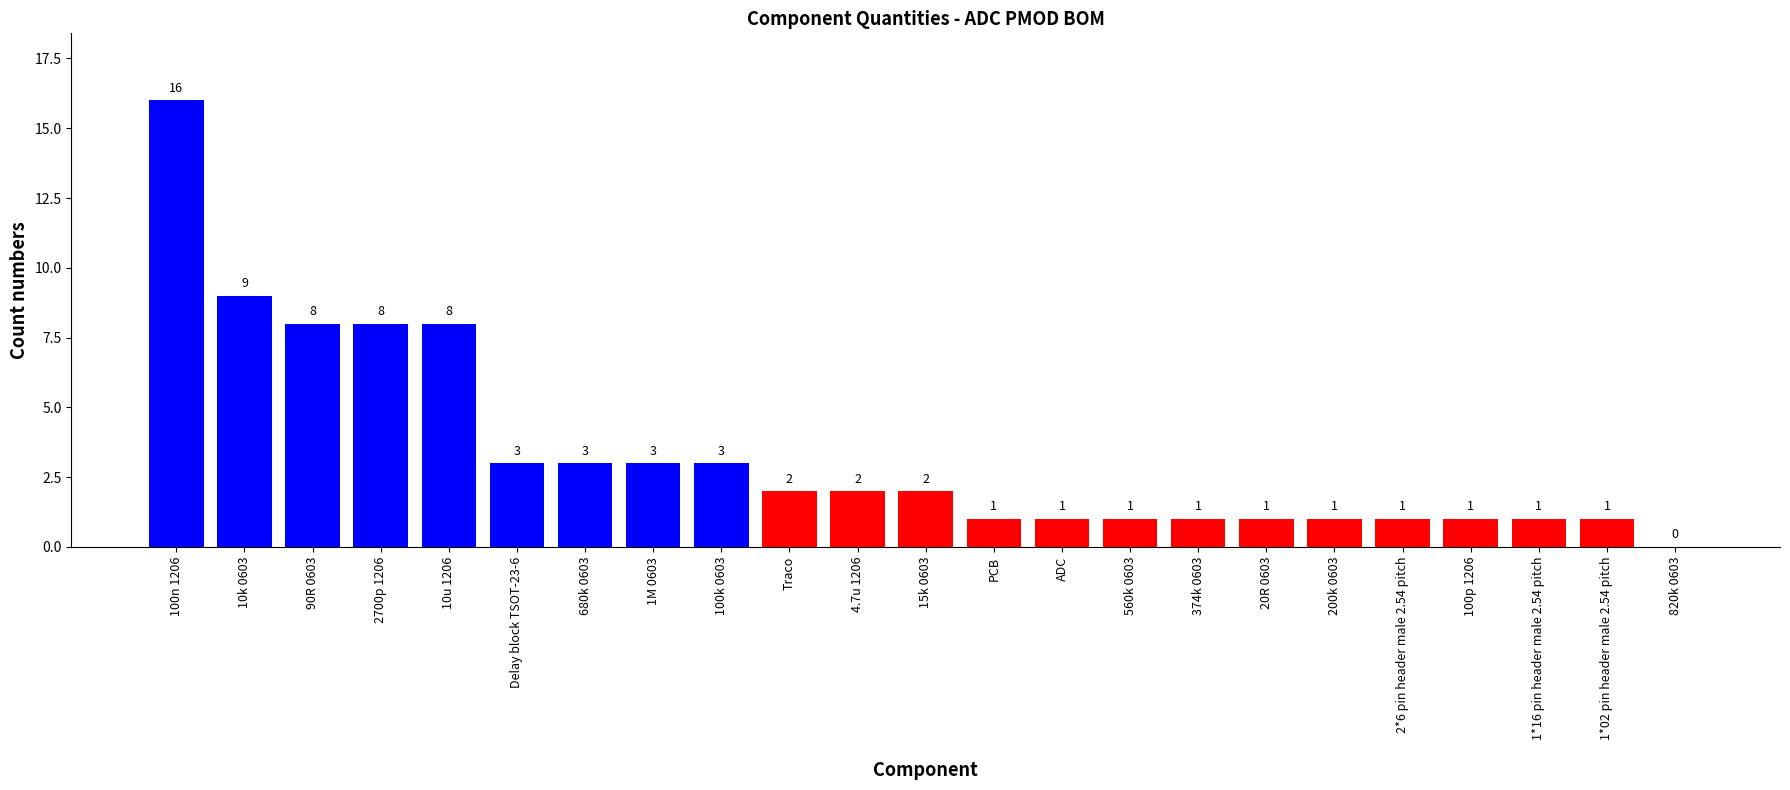

How many positive values are there?

22